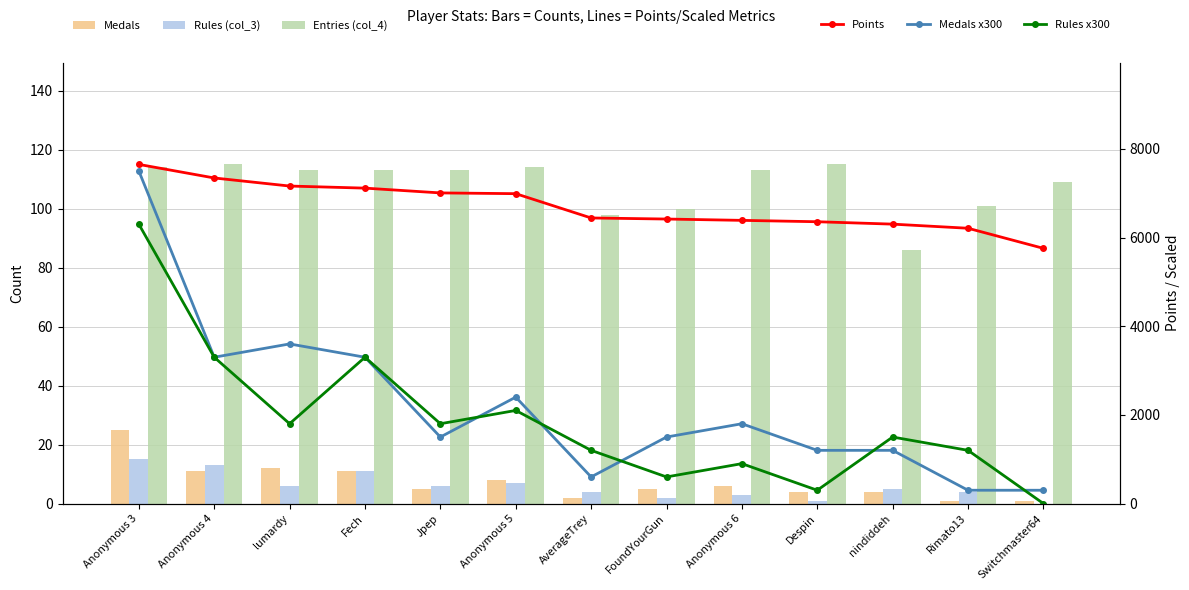

What is the sum of the Rules x300 values at Fech and Anonymous 3?

9600